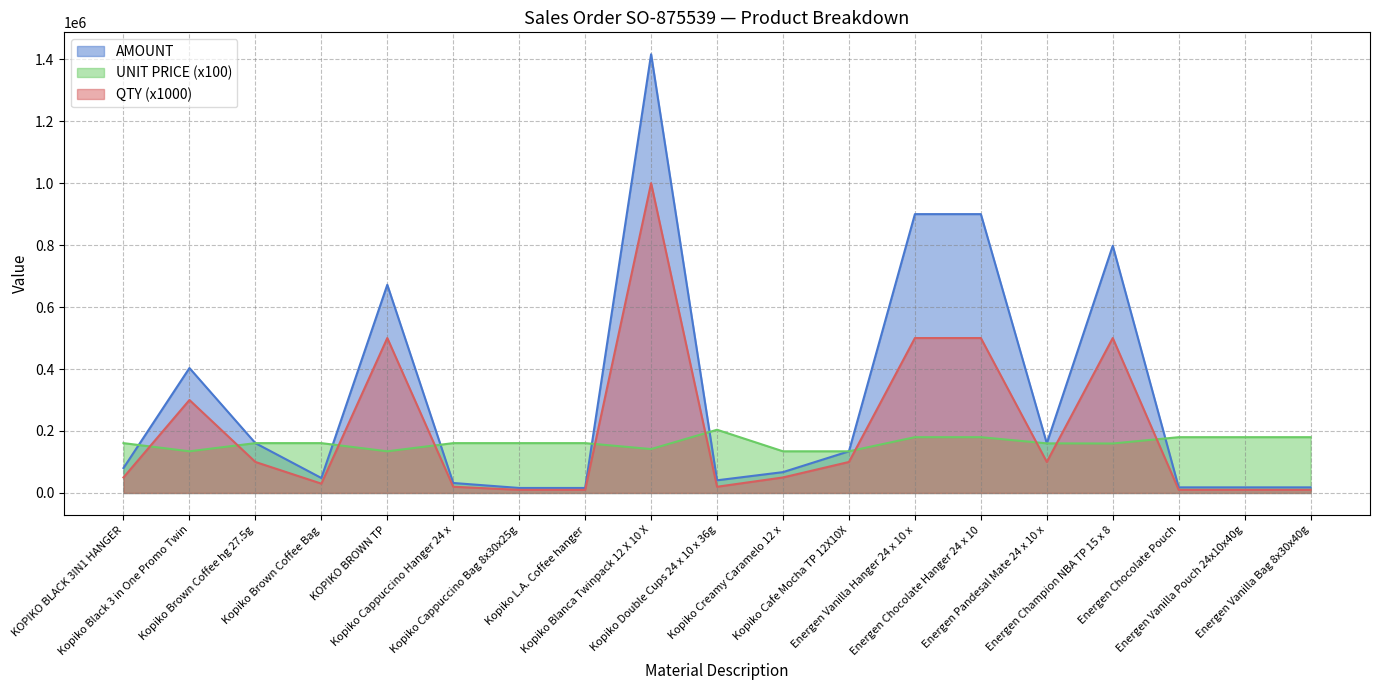

Rank the categories by AMOUNT value from lowest to highest.

Kopiko Cappuccino Bag 8x30x25g, Kopiko L.A. Coffee hanger, Energen Chocolate Pouch, Energen Vanilla Pouch 24x10x40g, Energen Vanilla Bag 8x30x40g, Kopiko Cappuccino Hanger 24 x, Kopiko Double Cups 24 x 10 x 36g, Kopiko Brown Coffee Bag, Kopiko Creamy Caramelo 12 x, KOPIKO BLACK 3IN1 HANGER, Kopiko Cafe Mocha TP 12X10X, Energen Pandesal Mate 24 x 10 x, Kopiko Brown Coffee hg 27.5g, Kopiko Black 3 in One Promo Twin, KOPIKO BROWN TP, Energen Champion NBA TP 15 x 8, Energen Vanilla Hanger 24 x 10 x, Energen Chocolate Hanger 24 x 10, Kopiko Blanca Twinpack 12 X 10 X